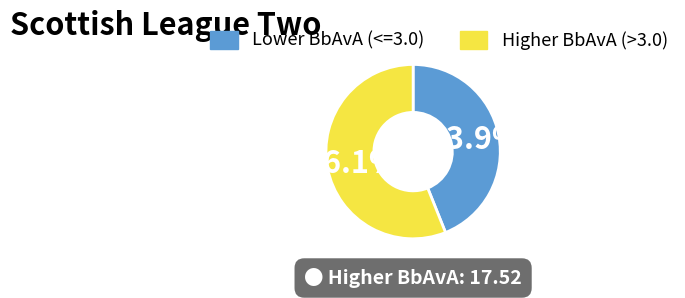

Approximately how many times larger is the value at Higher BbAvA (>3.0) compared to Lower BbAvA (<=3.0)?

1.3